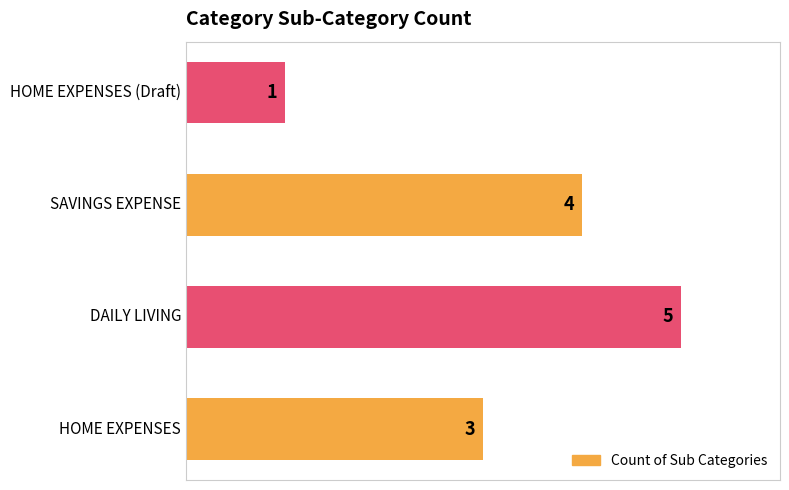

What is the greatest value displayed?

5